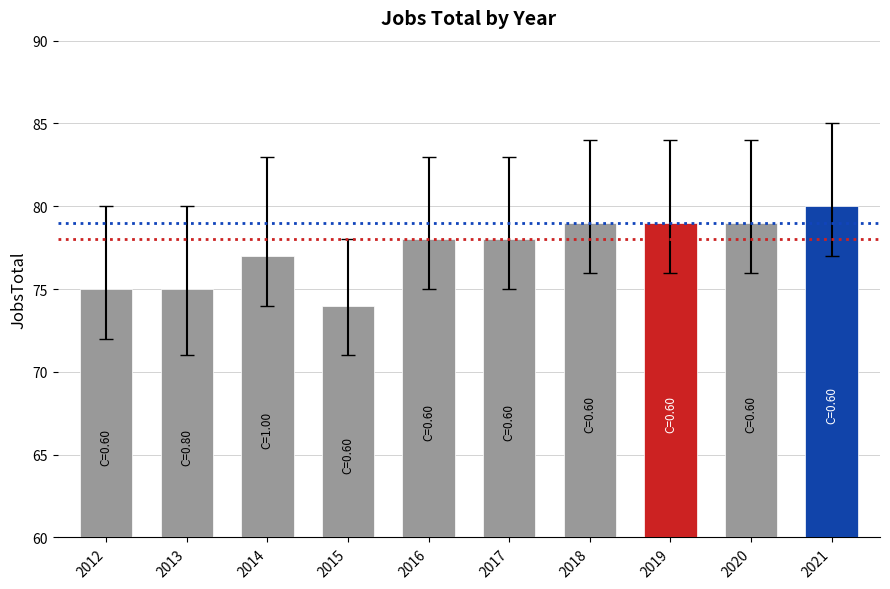

What is the sum of all values?

774